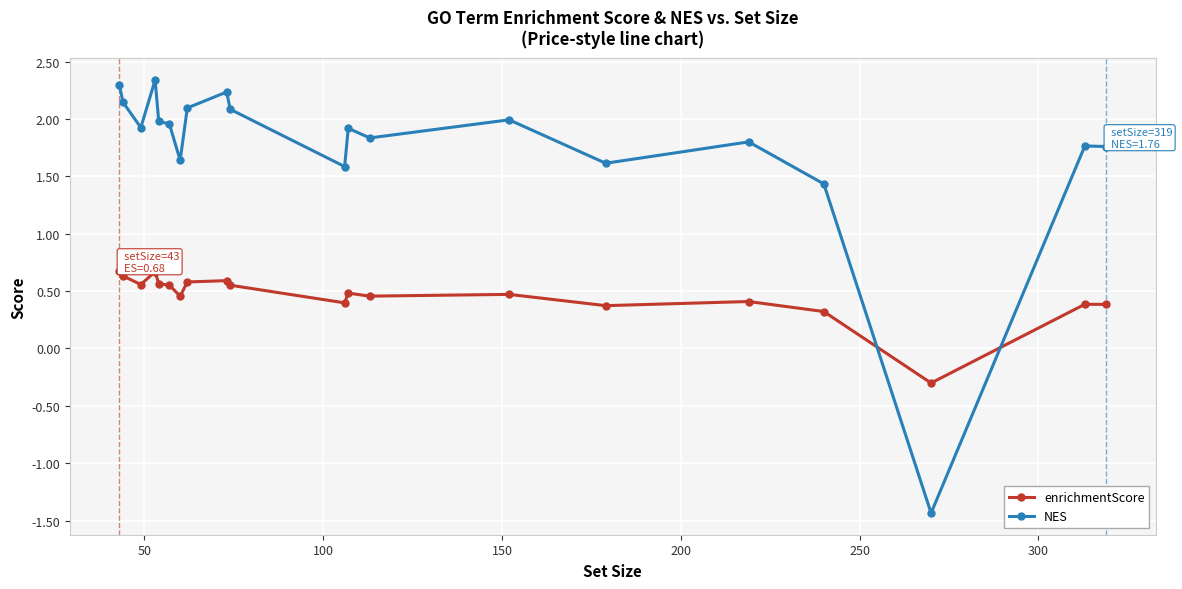

True or false: enrichmentScore has more than 1 points higher than both neighbors.

True